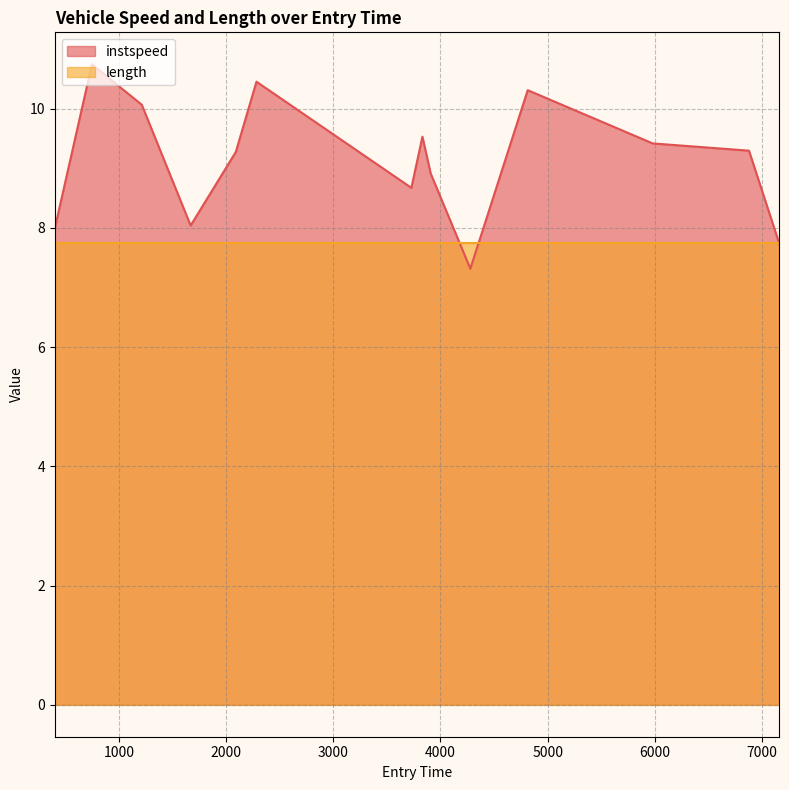

List the labels in order of value, smallest first.

4278.741599999532, 7160.716900063266, 402.73886107195324, 1669.7939815212612, 3728.719583002505, 3908.7769847411537, 2090.8047491655807, 6877.824990870337, 5979.780457043106, 3831.8195108751747, 1213.7752241354651, 4813.794515782239, 2283.852217565995, 748.828373600969